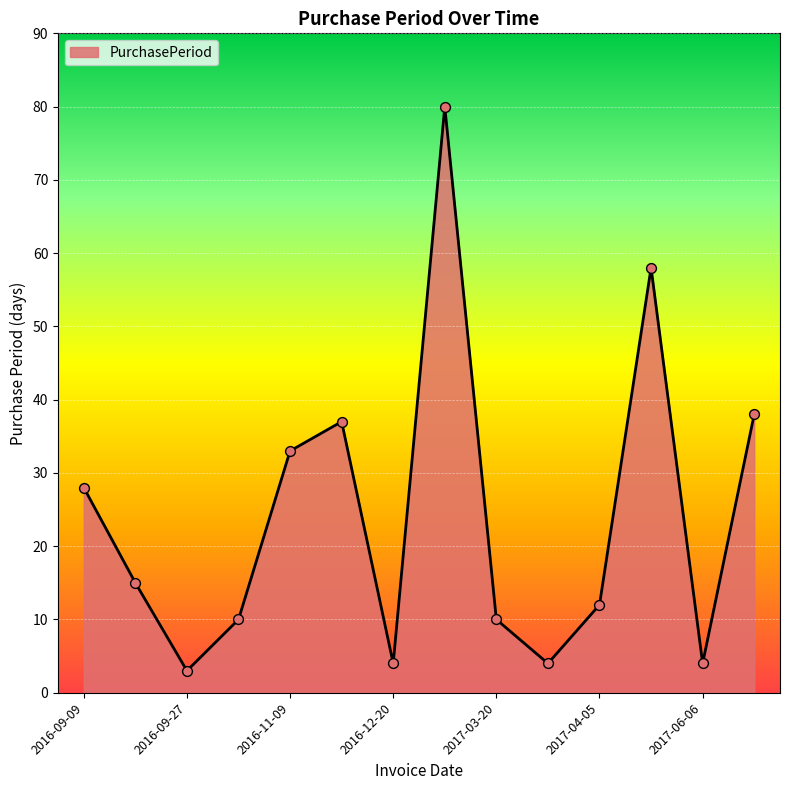

What is the minimum value shown in the chart?

3